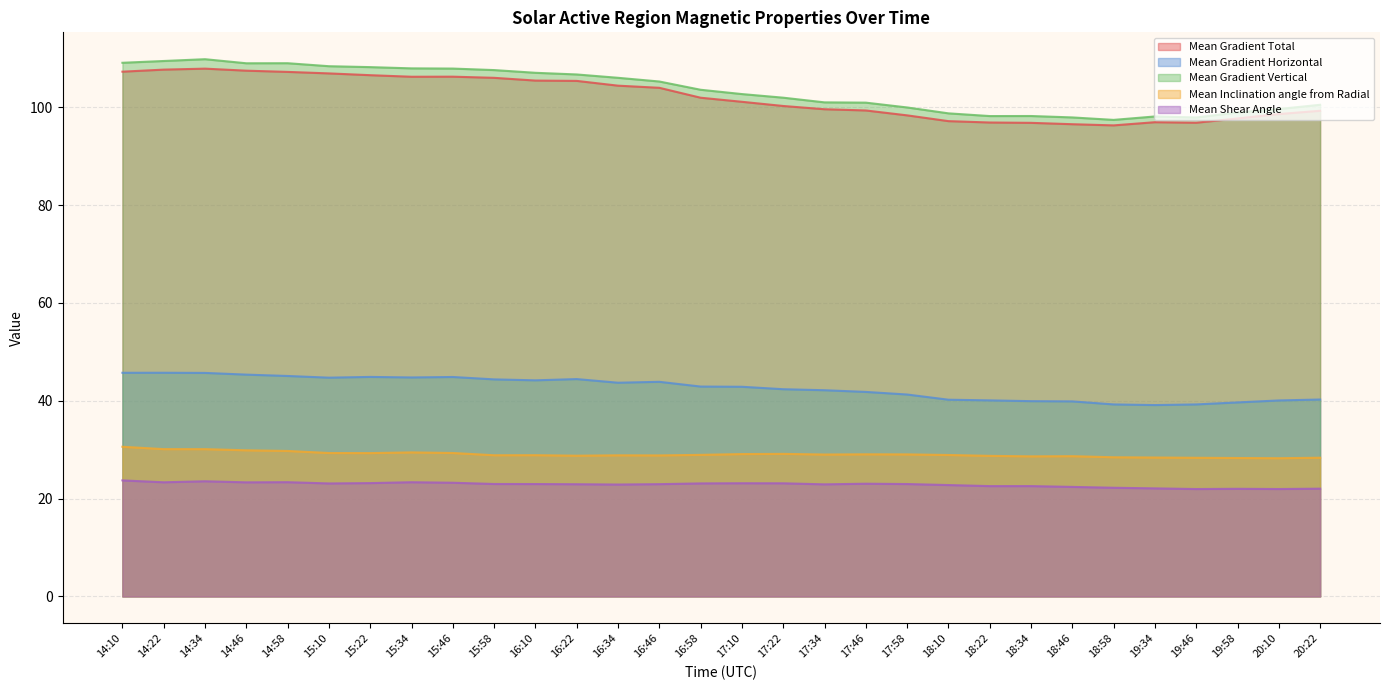

Where is the first local maximum for Mean Shear Angle?

14:34